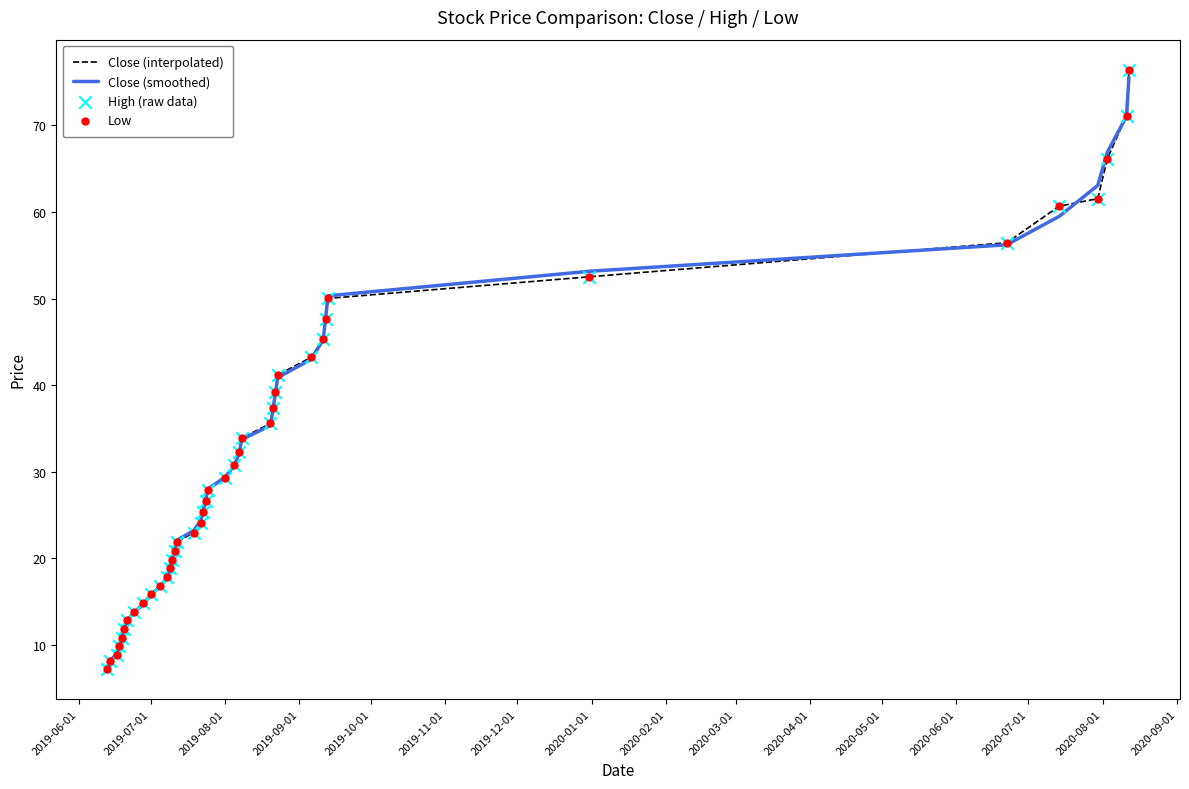

What is the maximum value for Close (interpolated)?

76.5